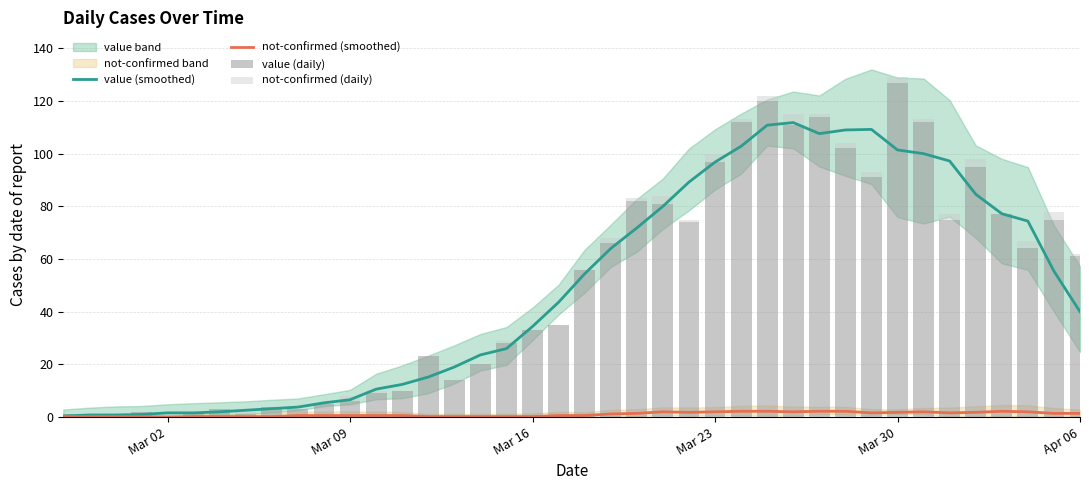

True or false: value (smoothed) has a value of 40.0 at Apr 06.

True